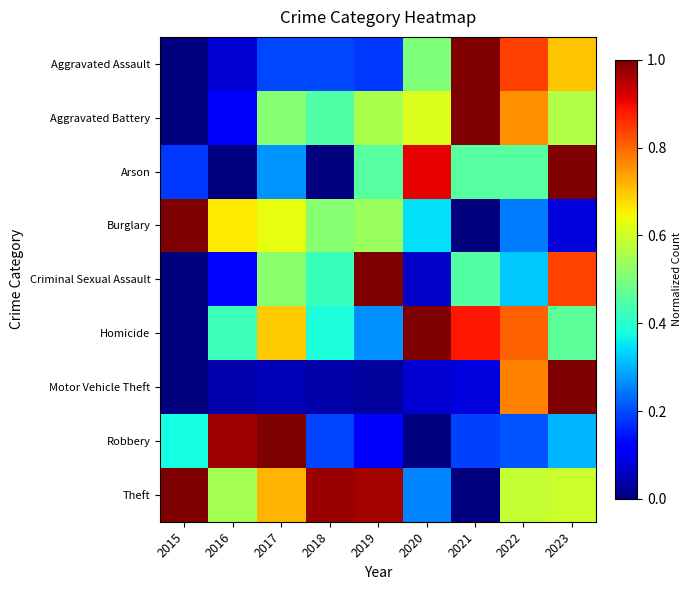

What is the spread (max minus min) of values at 2016?

1.0